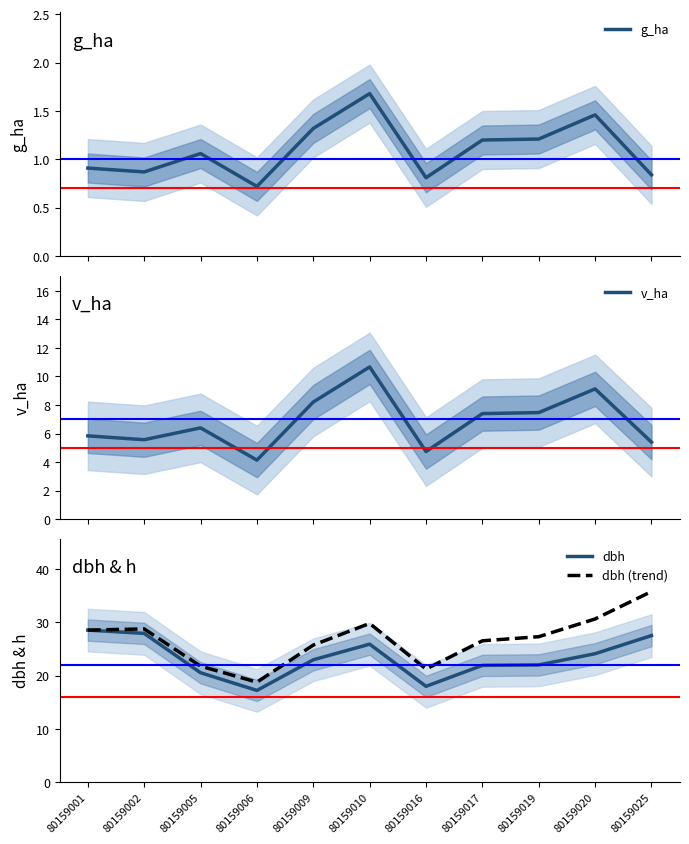

Reading left to right, extract all data points from this chart.

g_ha: 0.9	0.9	1.1	0.7	1.3	1.7	0.8	1.2	1.2	1.5	0.8
v_ha: 5.8	5.6	6.4	4.1	8.2	10.7	4.7	7.4	7.5	9.1	5.4
dbh: 28.6	27.9	20.6	17.2	23.0	25.9	18.0	21.9	22.0	24.1	27.5
dbh (trend): 28.6	28.8	21.8	18.8	25.8	29.8	21.3	26.6	27.3	30.7	35.8